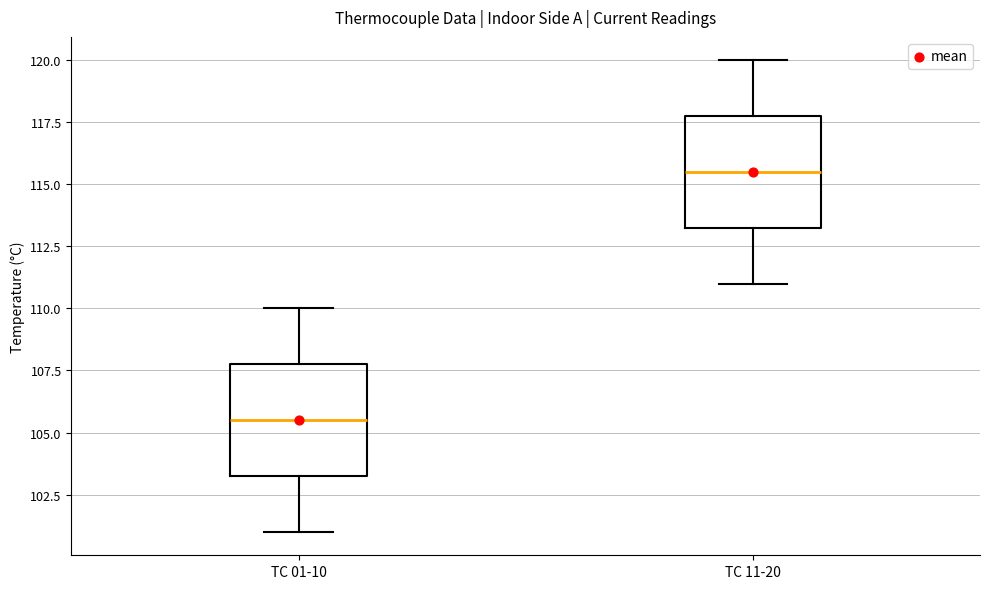

Which box's median line is the lowest?

TC 01-10